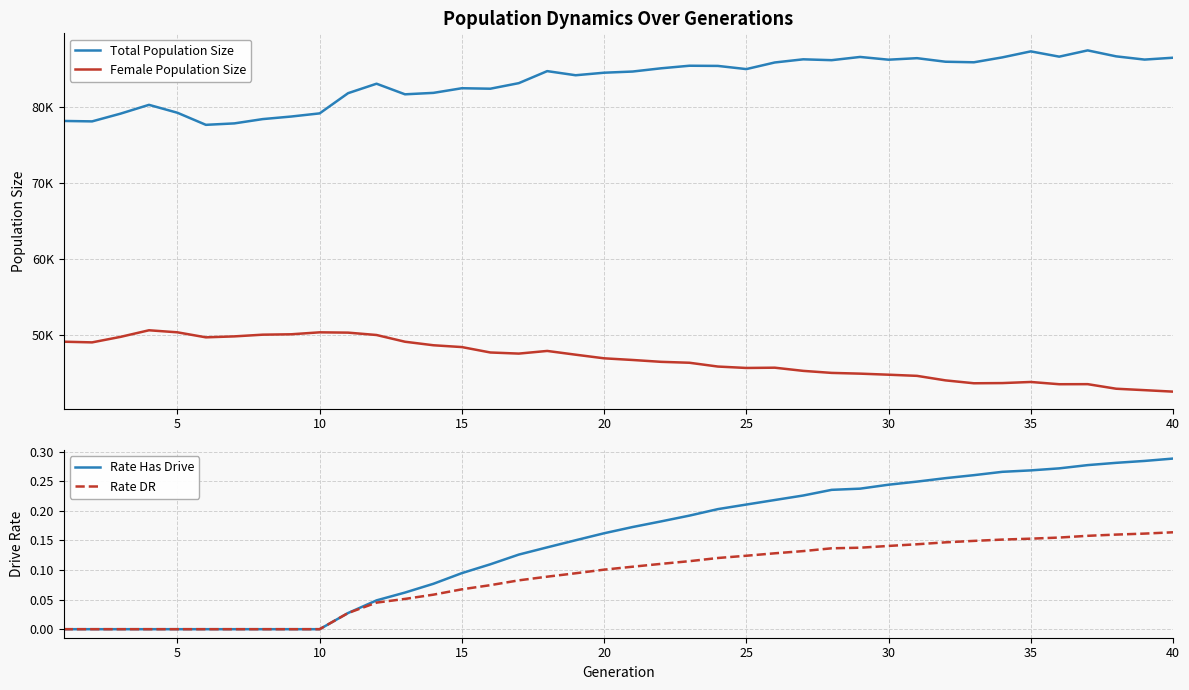

The value of Rate Has Drive at 5 is 0.2. True or false?

False